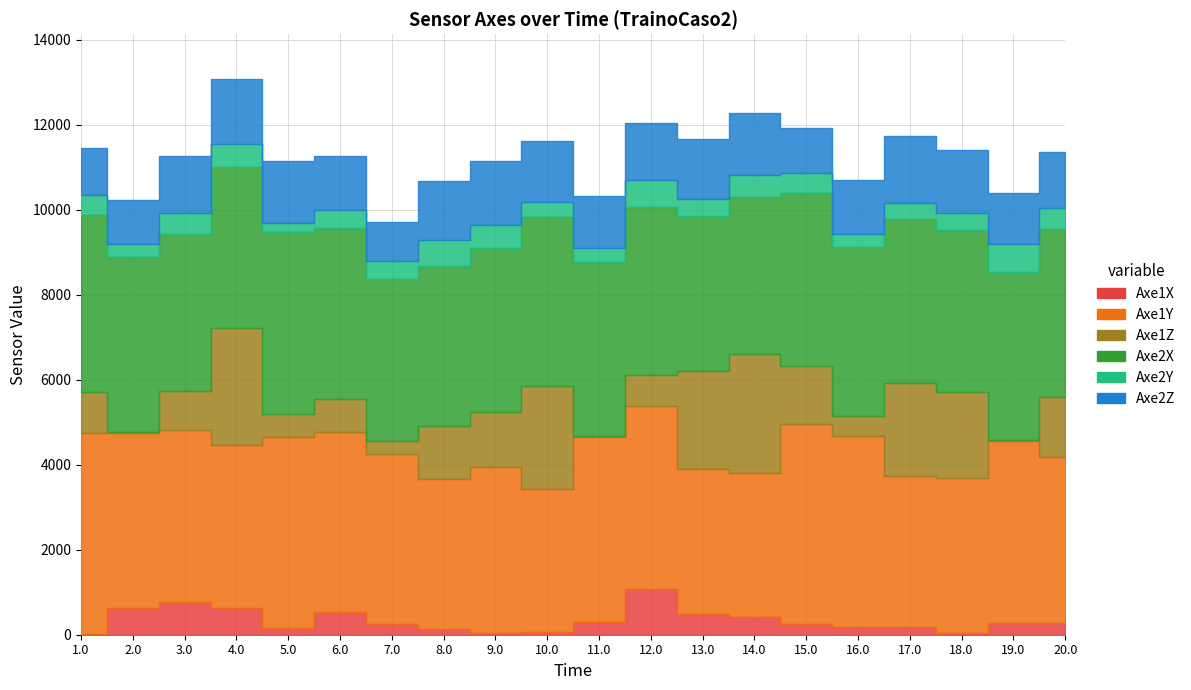

What is the label of the 1st point from the left?

1.0